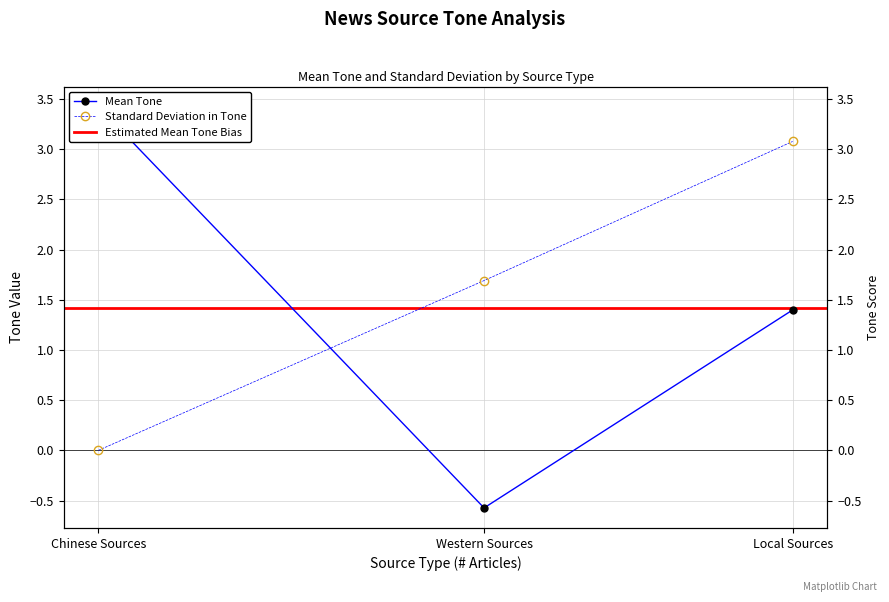

How many values in Mean Tone are above zero?

2